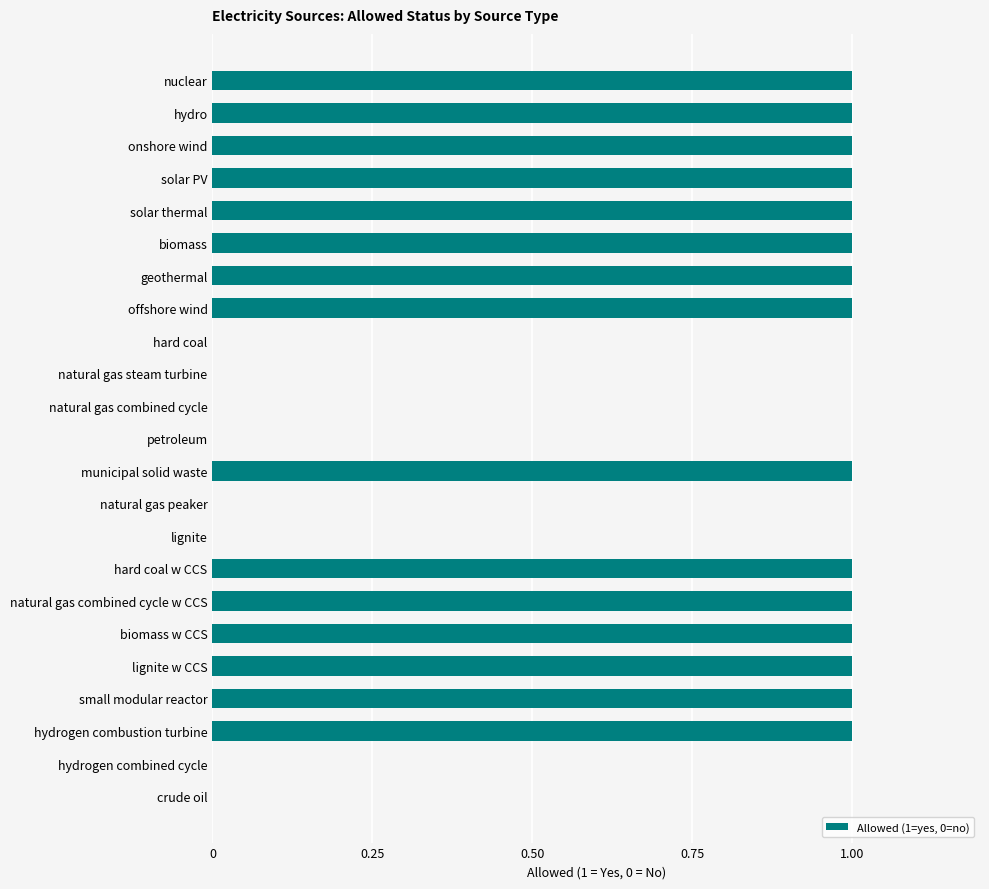

What is the ratio of the value at onshore wind to the value at natural gas combined cycle w CCS?

1.0